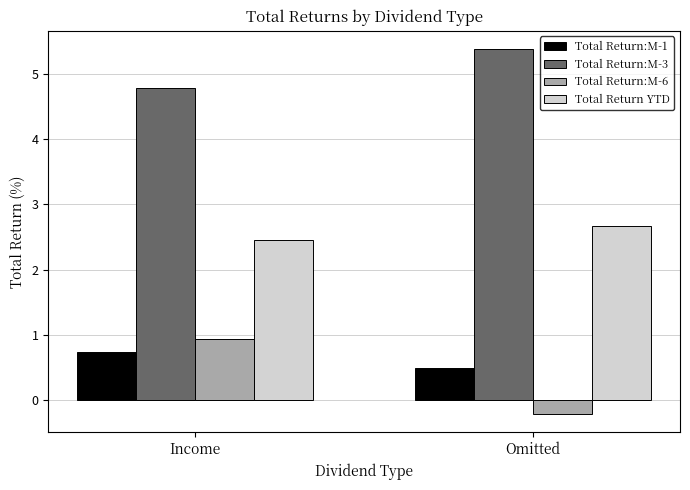

Which series has the widest spread of values?

Total Return:M-6